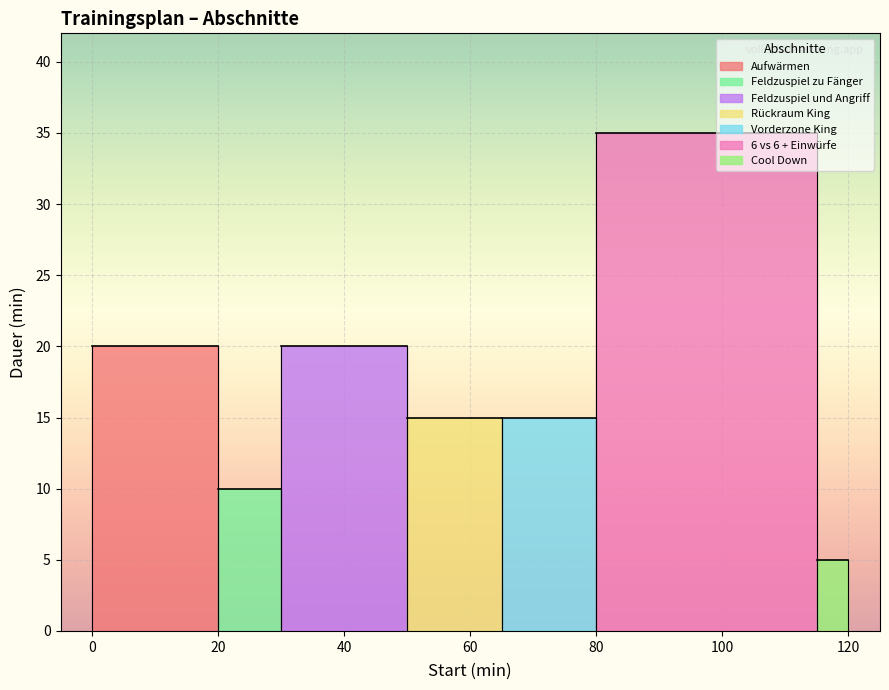

Where is the first local minimum?

Feldzuspiel zu Fänger